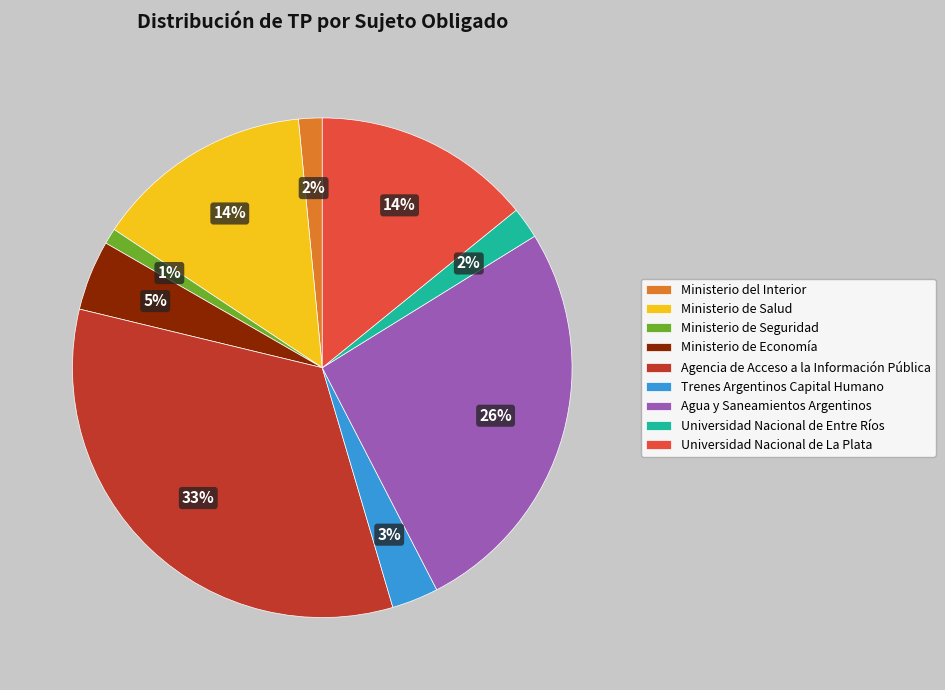

Combined, do Trenes Argentinos Capital Humano and Ministerio de Salud account for over 50%?

No